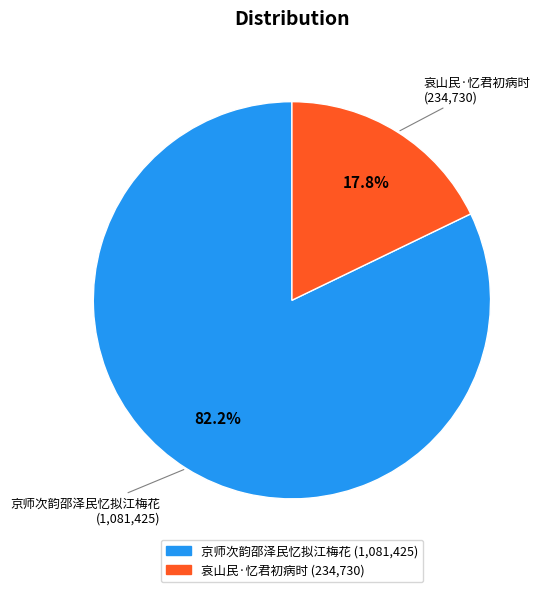

Rank the categories by value from lowest to highest.

哀山民·忆君初病时, 京师次韵邵泽民忆拟江梅花